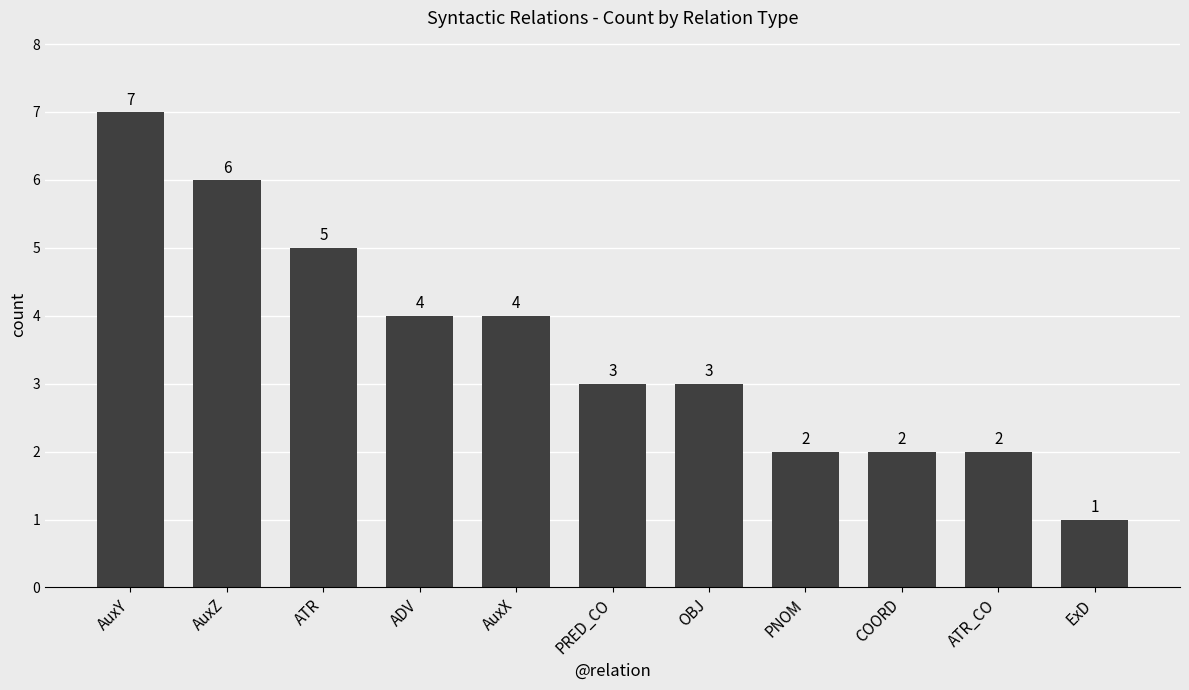

Reading right to left, transcribe all the data shown in this chart.

ExD=1	ATR_CO=2	COORD=2	PNOM=2	OBJ=3	PRED_CO=3	AuxX=4	ADV=4	ATR=5	AuxZ=6	AuxY=7